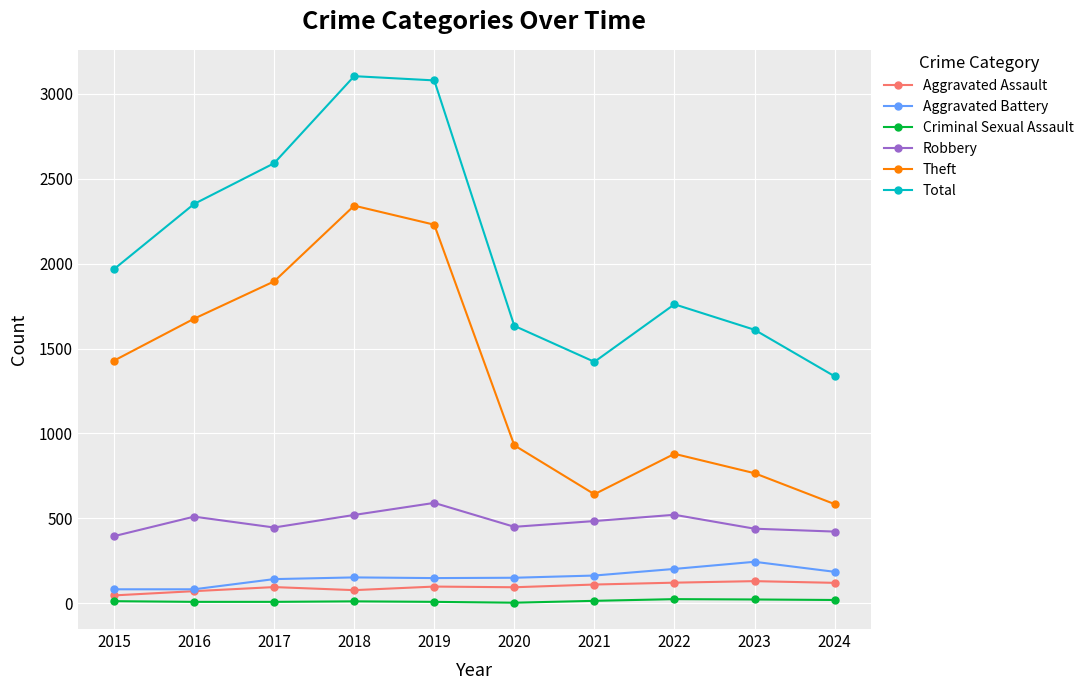

What are all the series names shown in the legend?

Aggravated Assault, Aggravated Battery, Criminal Sexual Assault, Robbery, Theft, Total